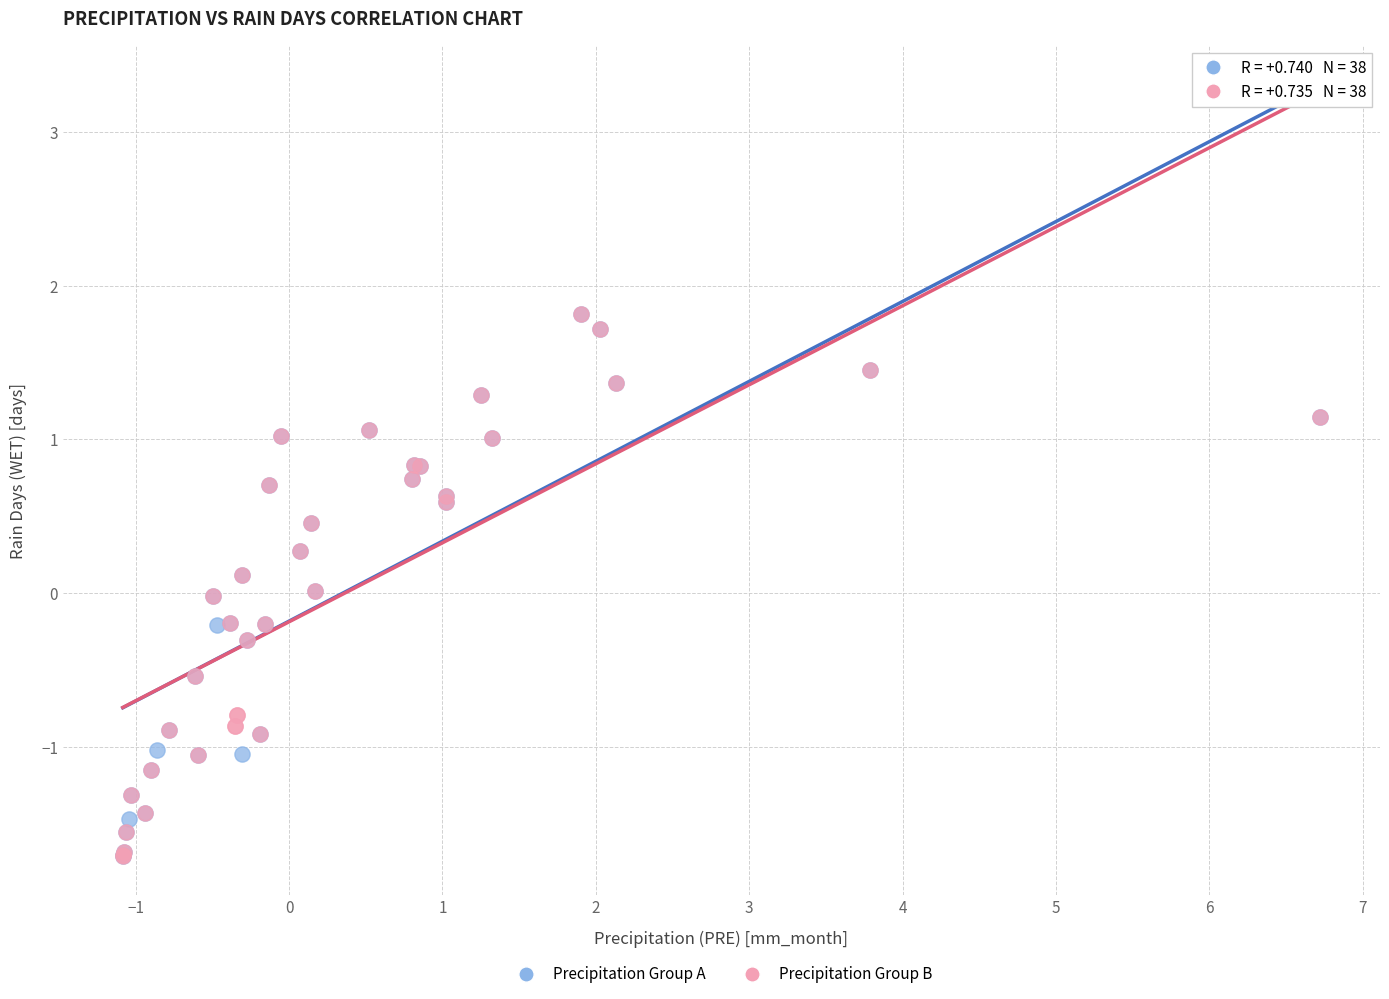

What are all the series names shown in the legend?

Precipitation Group A, Precipitation Group B